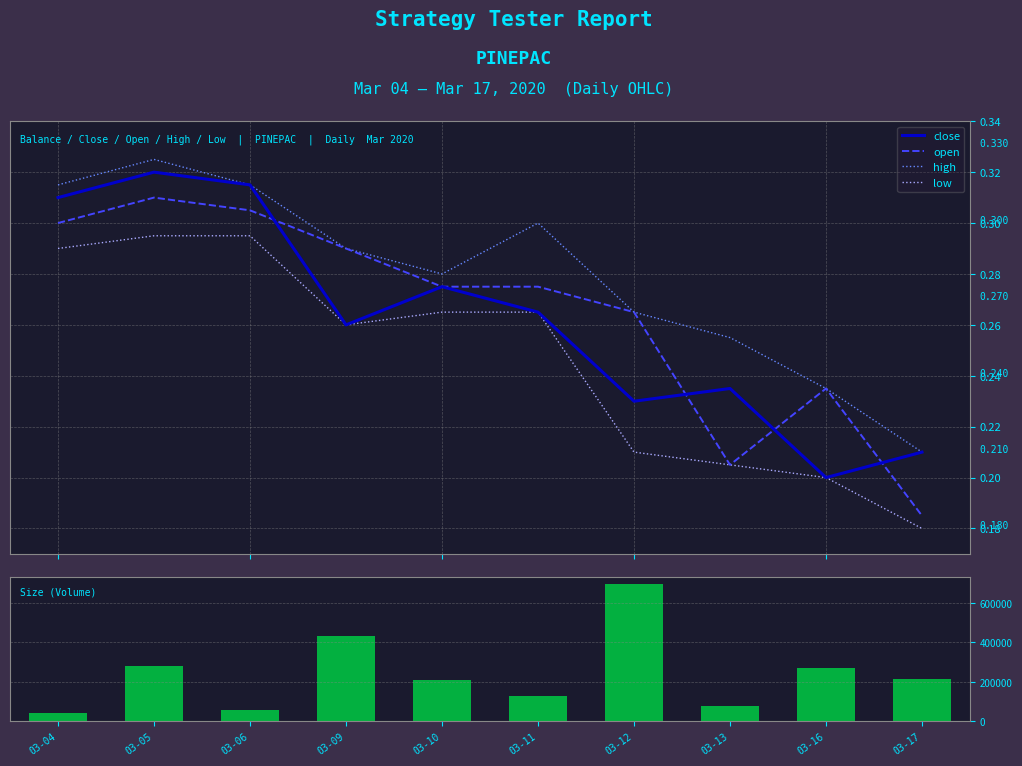

Reading left to right, transcribe all the data shown in this chart.

close: 0.3	0.3	0.3	0.3	0.3	0.3	0.2	0.2	0.2	0.2
open: 0.3	0.3	0.3	0.3	0.3	0.3	0.3	0.2	0.2	0.2
high: 0.3	0.3	0.3	0.3	0.3	0.3	0.3	0.3	0.2	0.2
low: 0.3	0.3	0.3	0.3	0.3	0.3	0.2	0.2	0.2	0.2
vol: 42300.0	278900.0	55600.0	430300.0	210500.0	128900.0	695700.0	76400.0	270600.0	213400.0